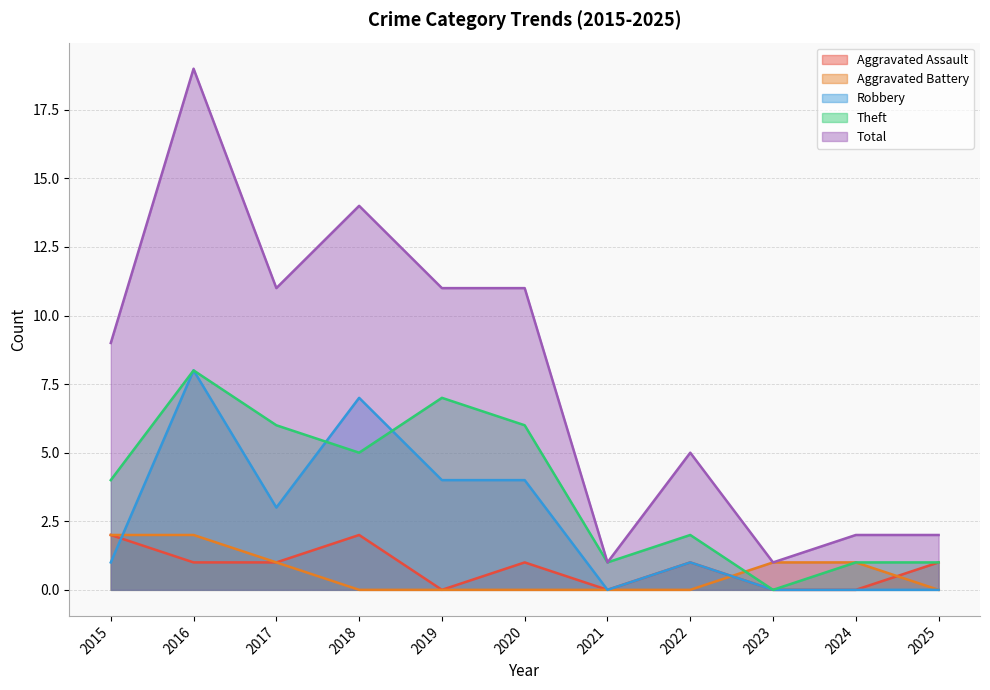

List the labels in order of Robbery value, smallest first.

2021, 2023, 2024, 2025, 2015, 2022, 2017, 2019, 2020, 2018, 2016